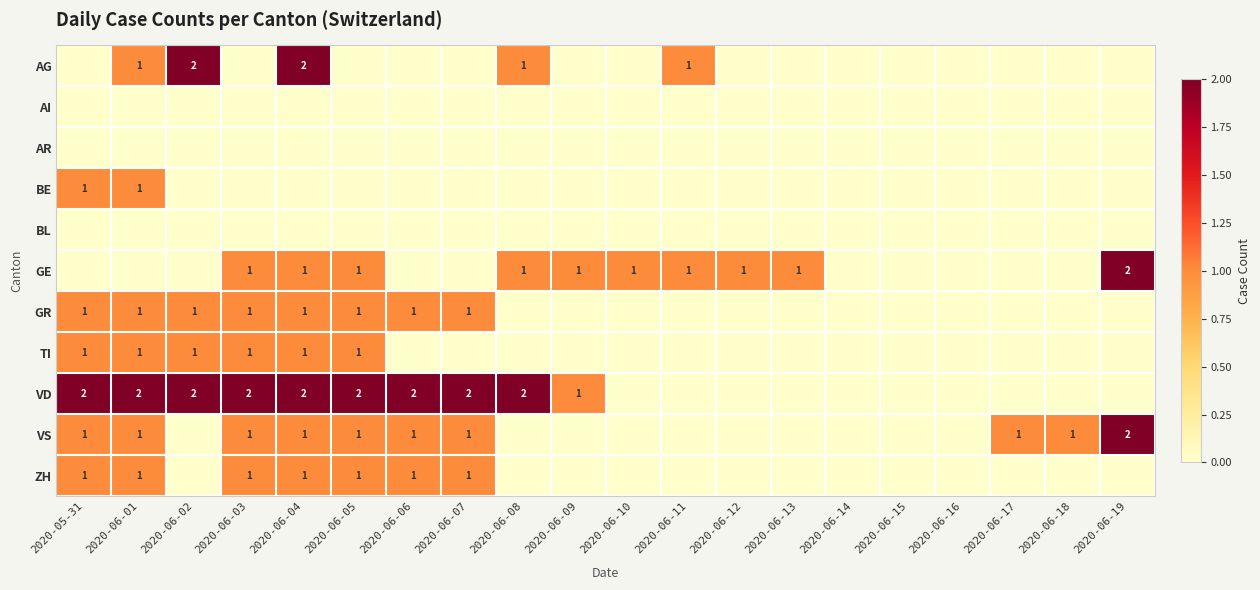

Between 2020-06-12 and 2020-06-02, which is larger?

2020-06-02